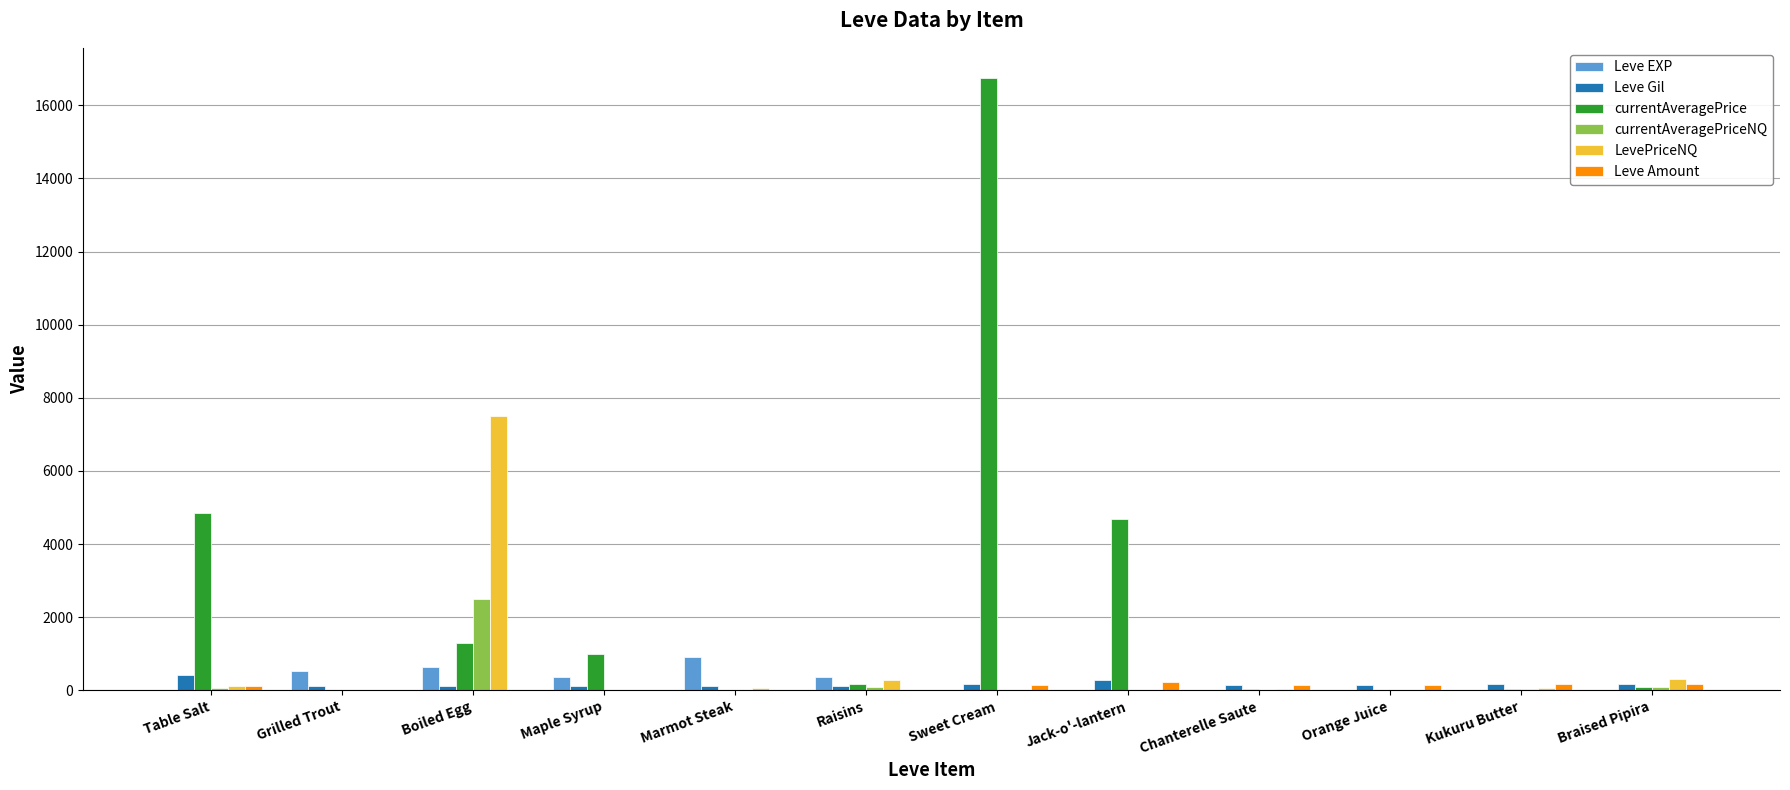

Between Boiled Egg and Maple Syrup, which series saw the biggest shift?

LevePriceNQ